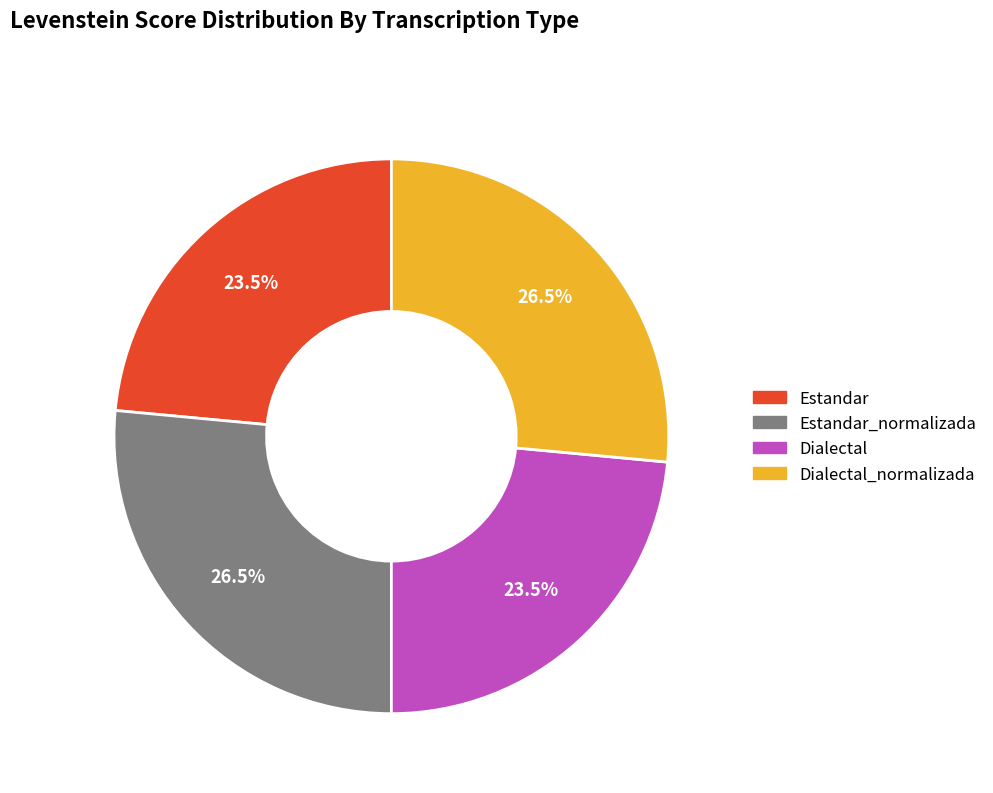

Is there any slice that represents more than half of the pie?

No